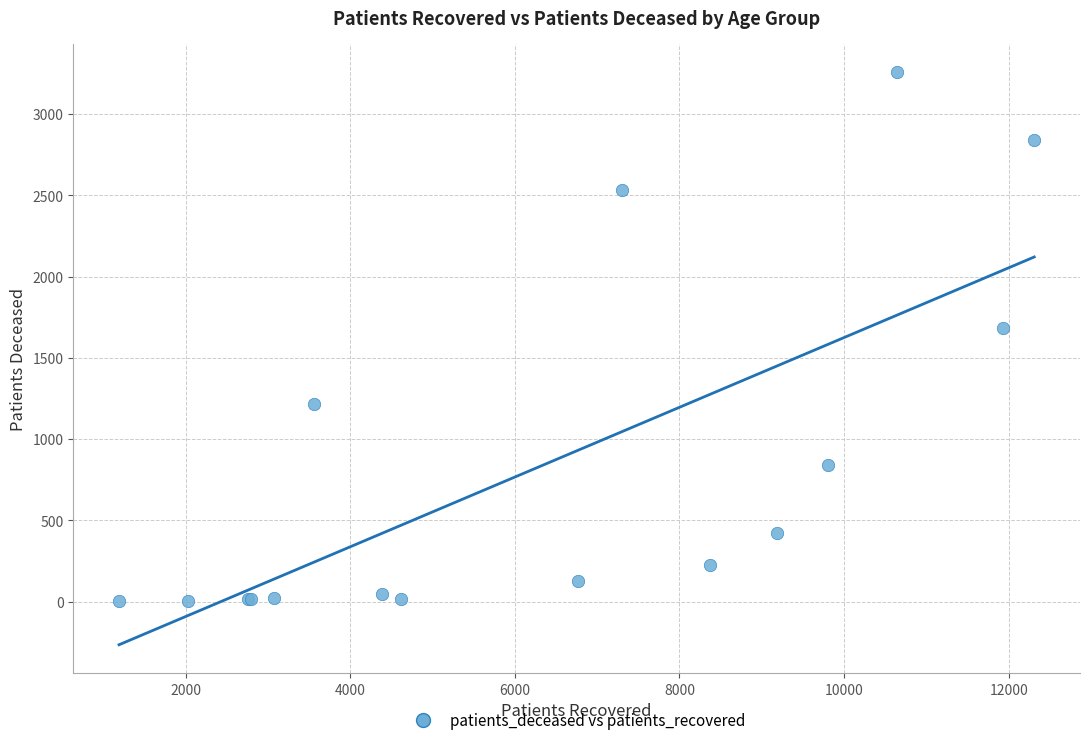

What Y value in the scatter plot is closest to 1630?

1683